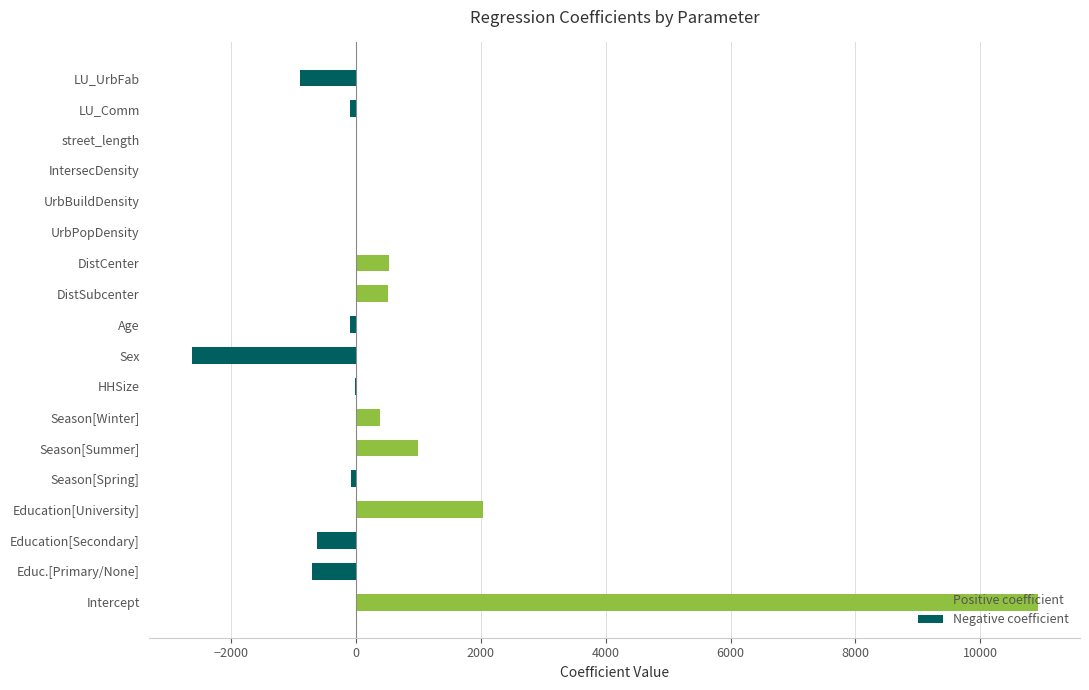

What are all the series names shown in the legend?

Positive coefficient, Negative coefficient